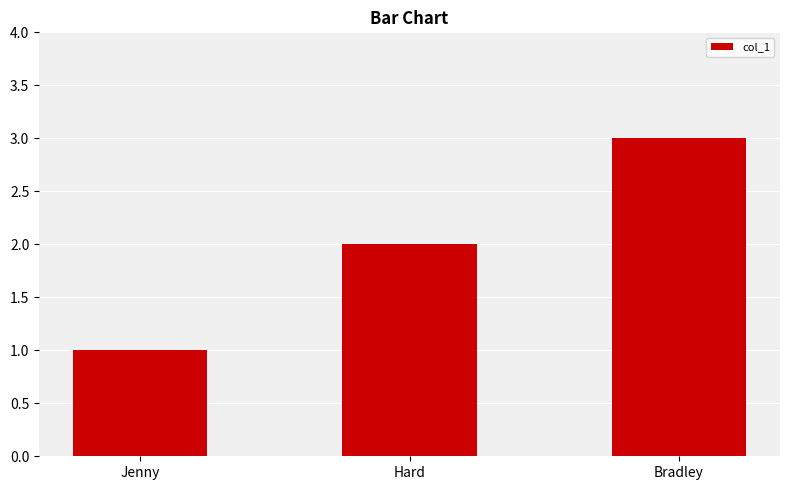

List the labels in order of value, smallest first.

Jenny, Hard, Bradley